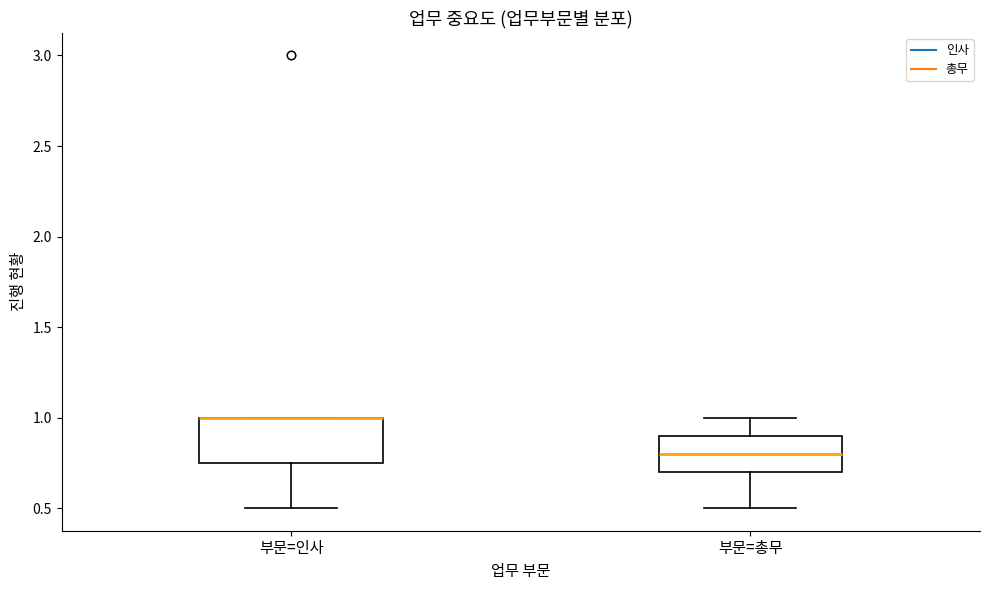

Where is the upper edge of the box for 부문=인사 on the y-axis? The values are not printed on the chart, so give them approximately, as read against the axis.

1.00